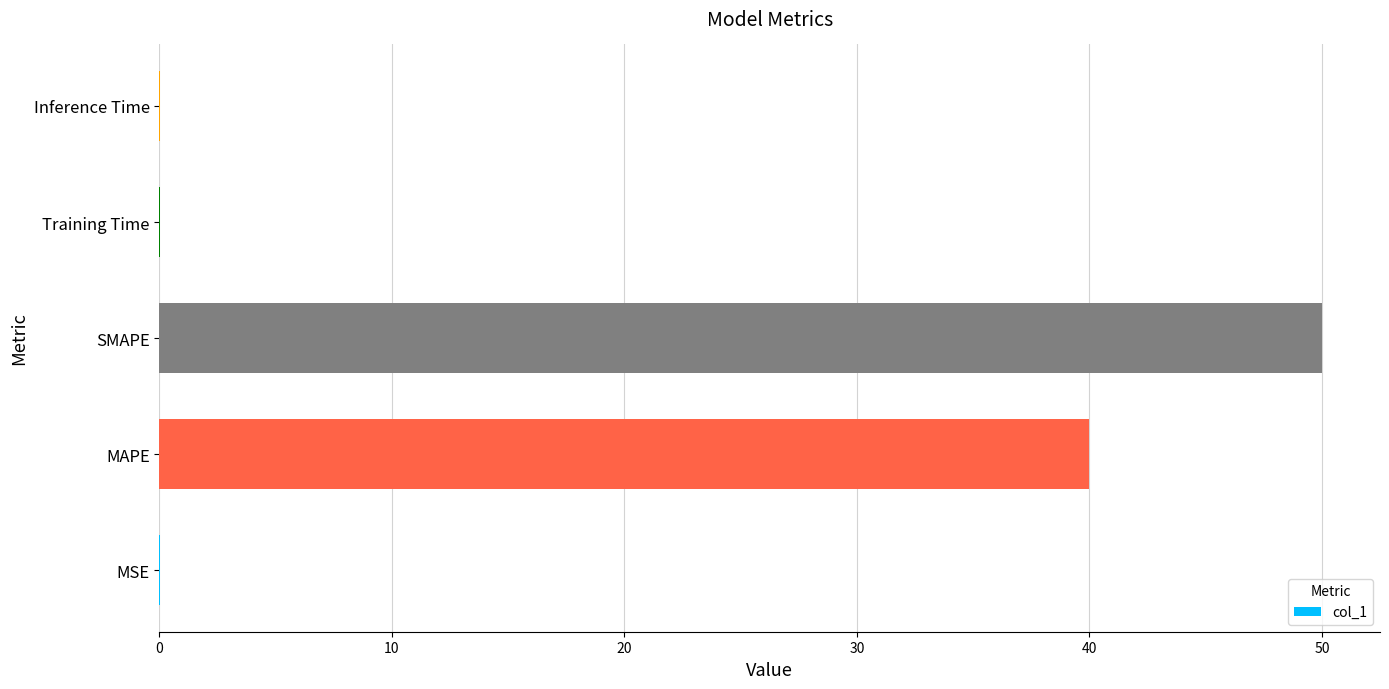

Is it true that the value at Training Time is 0.0?

True